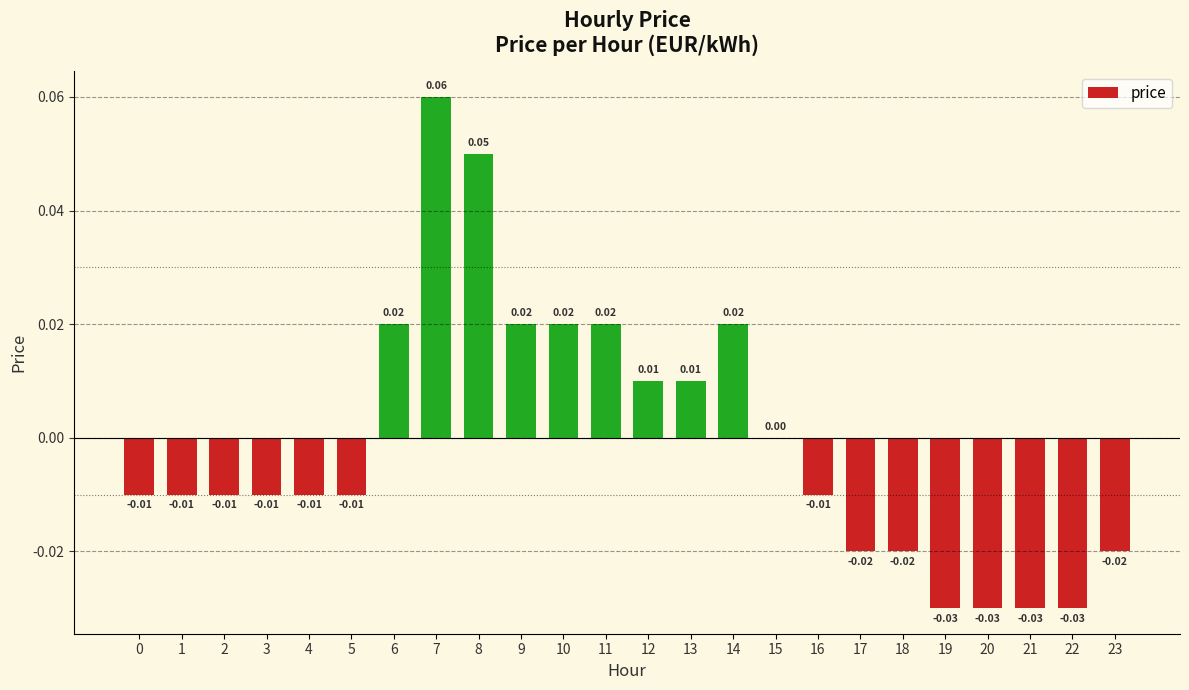

Between 2 and 15, which is larger?

15